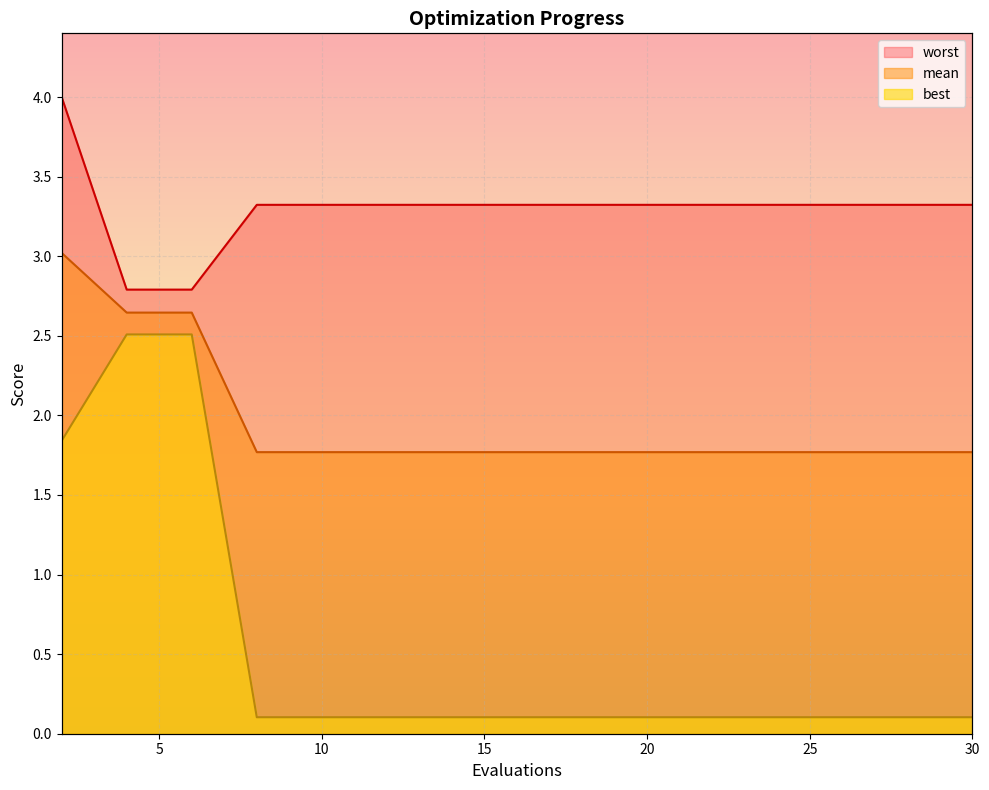

List the labels in order of best value, smallest first.

8, 10, 12, 14, 16, 18, 20, 22, 24, 26, 28, 30, 2, 4, 6